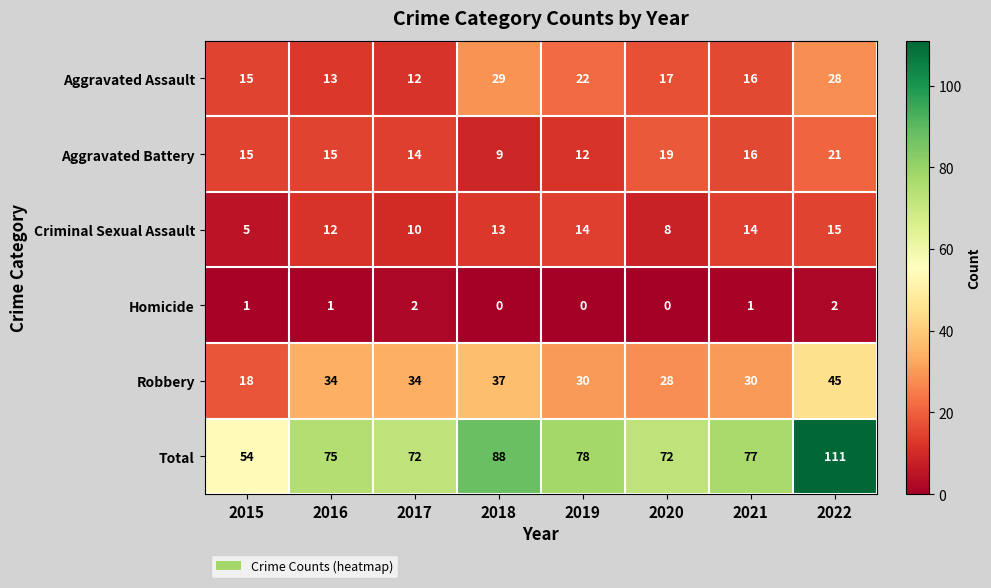

At which category does the chart reach its peak across all series?

2022